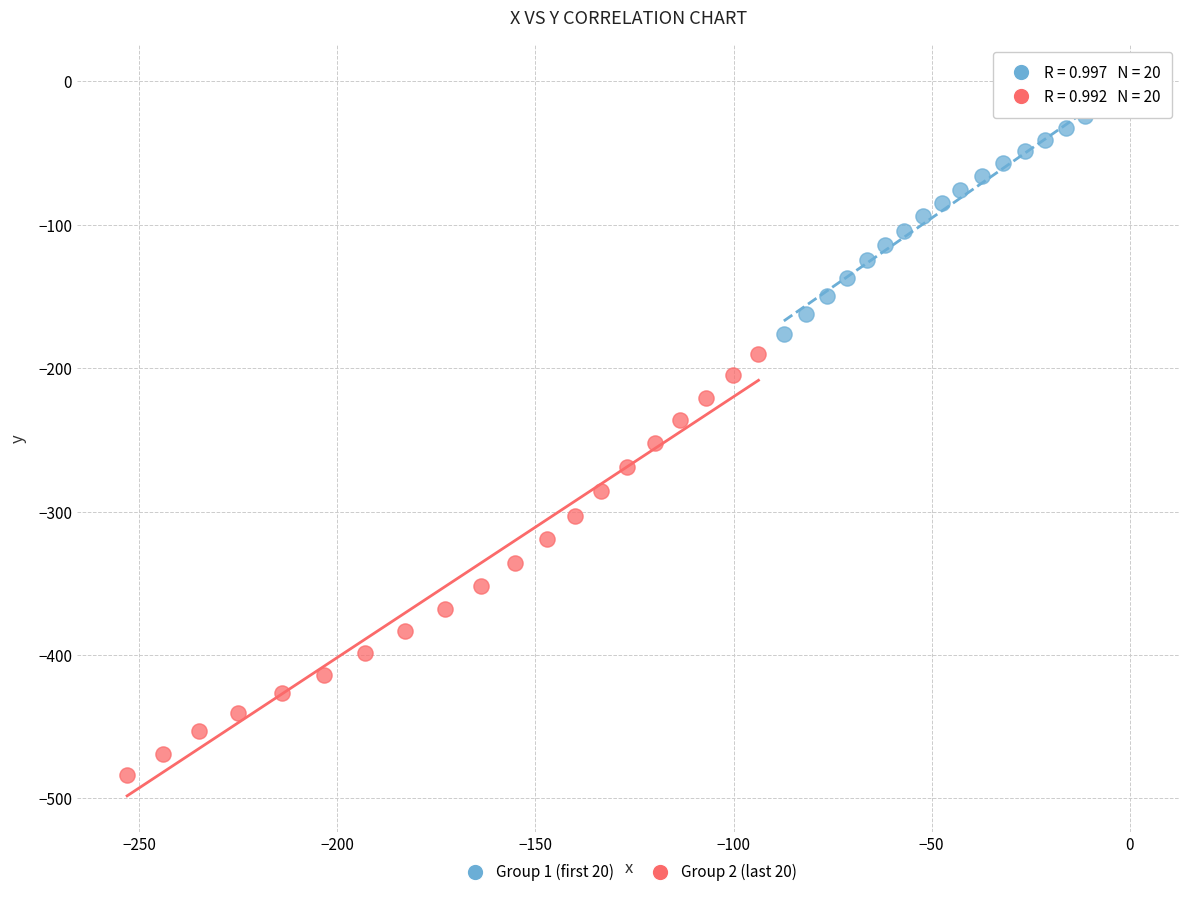

Which series has the largest Y range (max minus min)?

Group 2 (last 20)